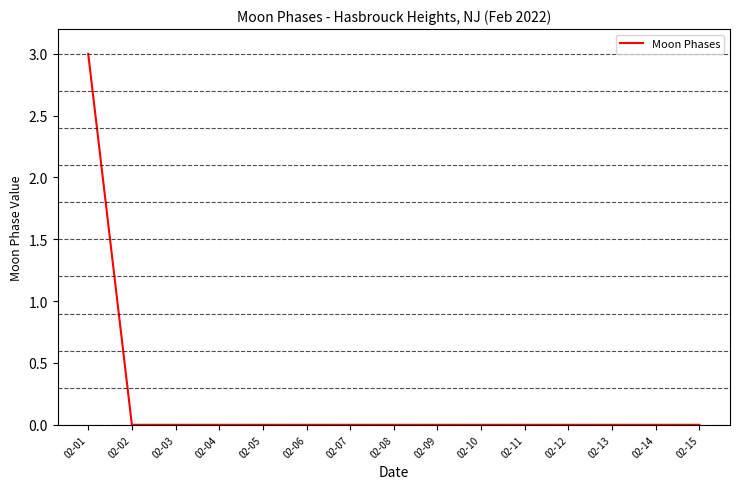

What is the difference between the maximum and minimum values?

3